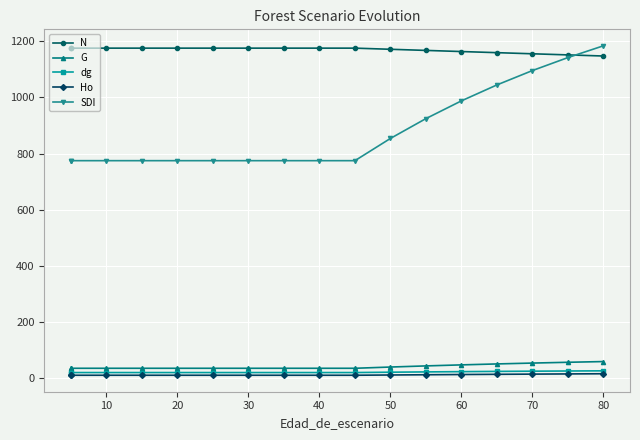

Which series has the widest spread of values?

SDI